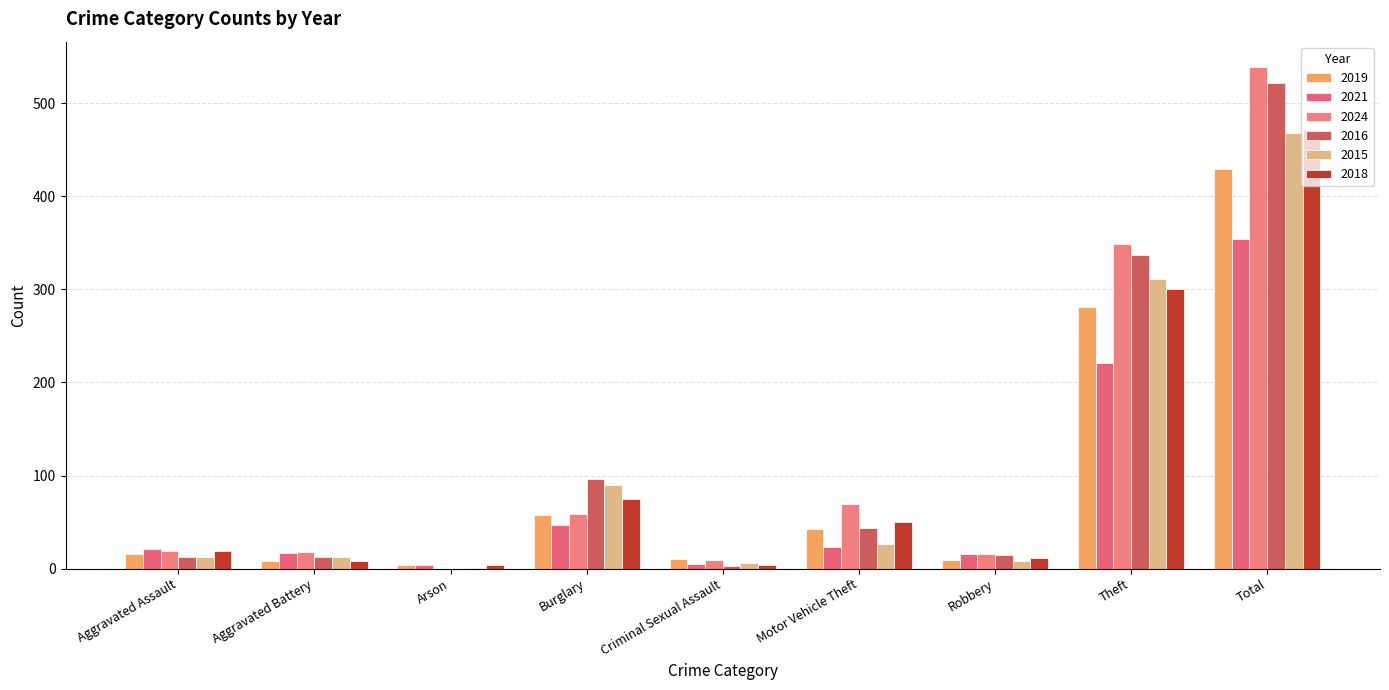

At which label is 2016 closest to 261?

Theft